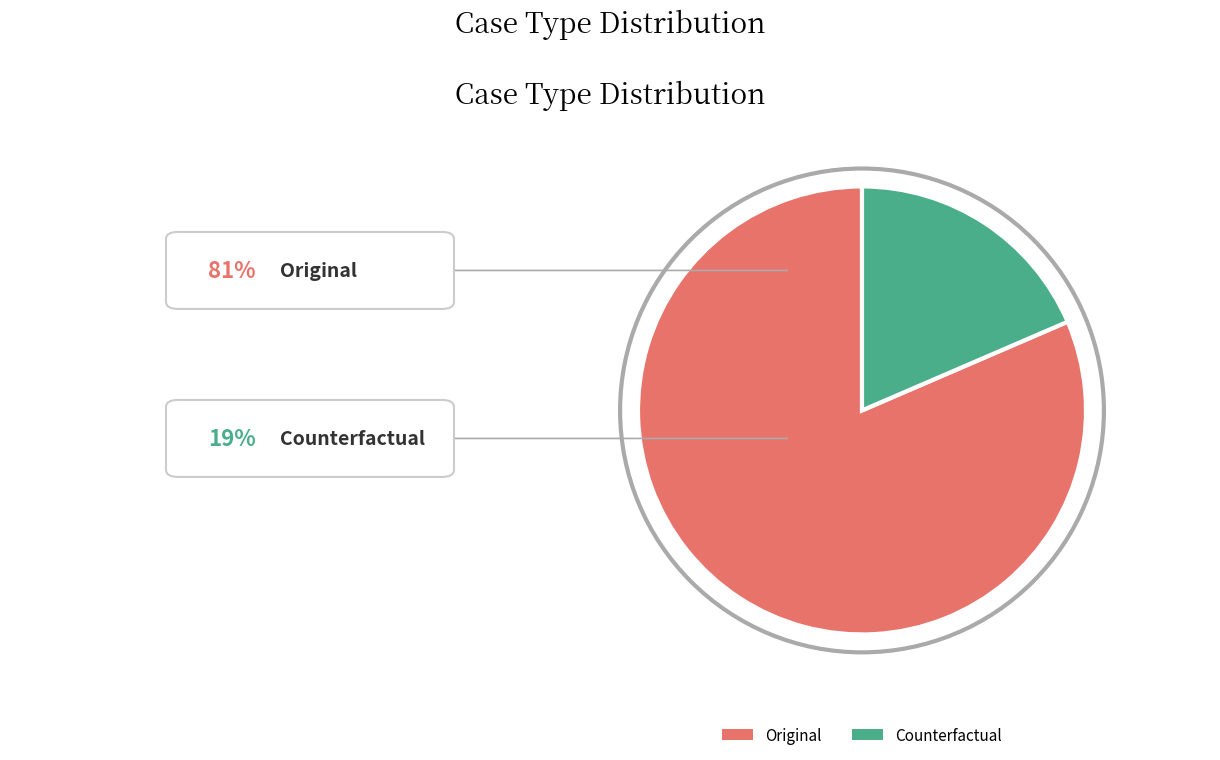

Which has a higher value, Counterfactual or Original?

Original